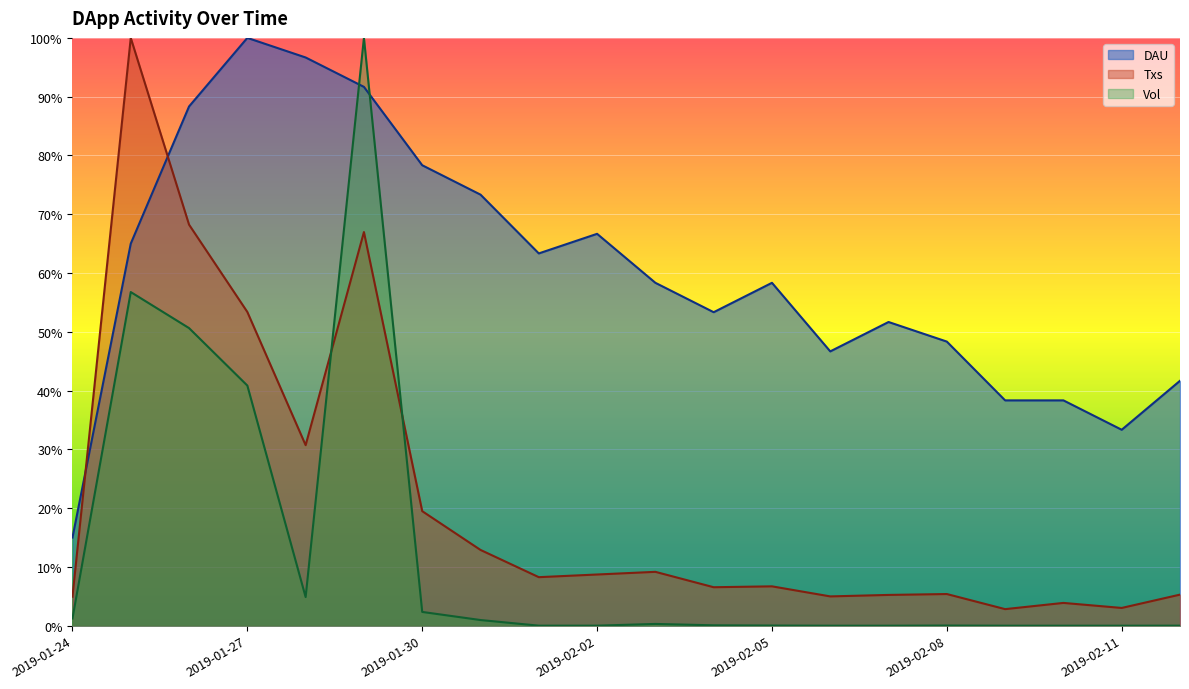

In Vol, how many points are higher than both neighbors (excluding endpoints)?

4